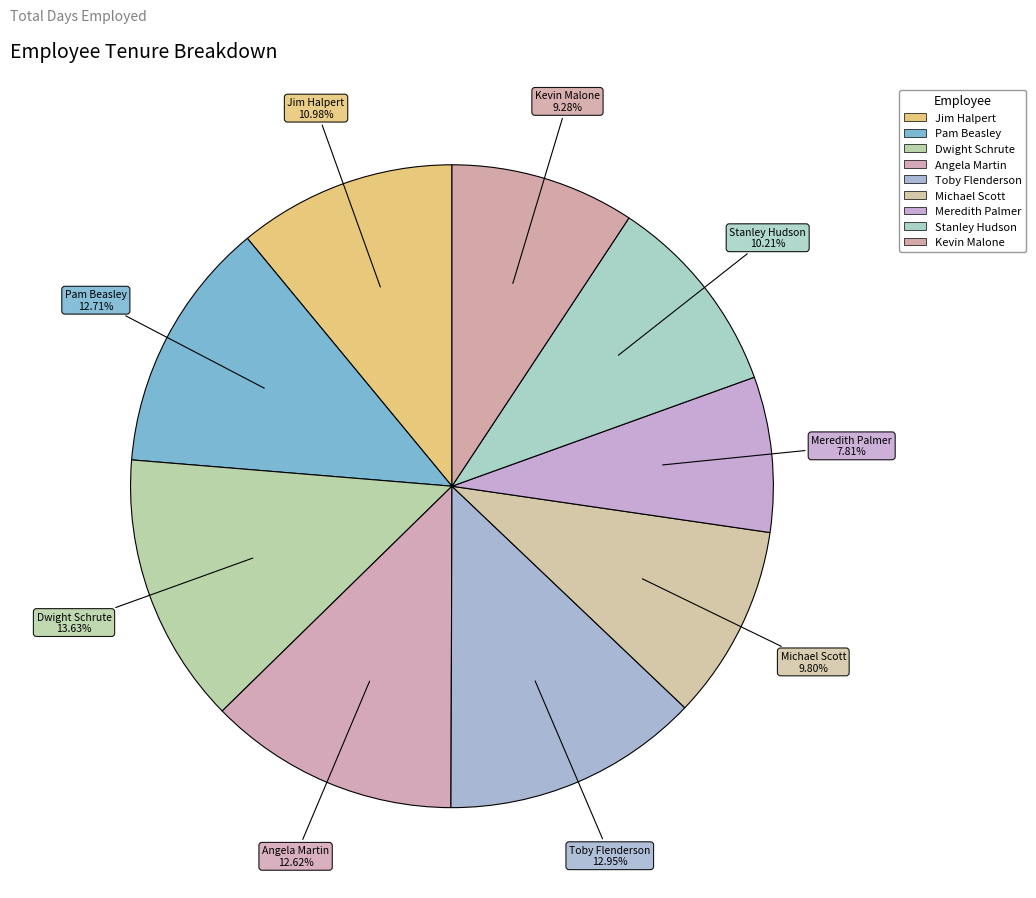

Combined, do Michael Scott and Jim Halpert account for over 50%?

No